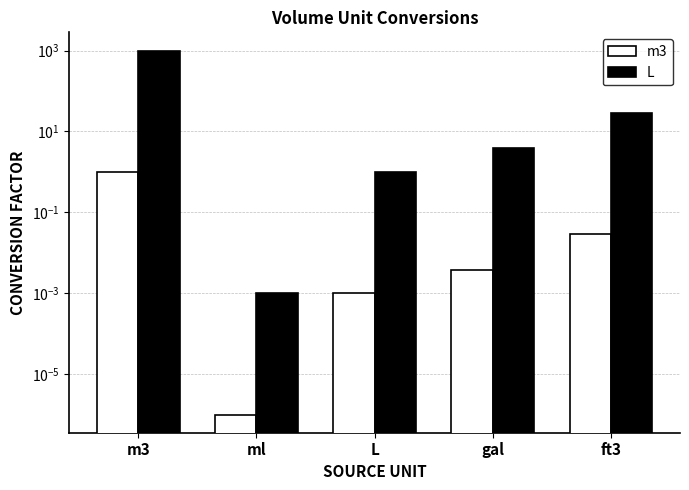

What is the label of the 4th bar from the right?

ml